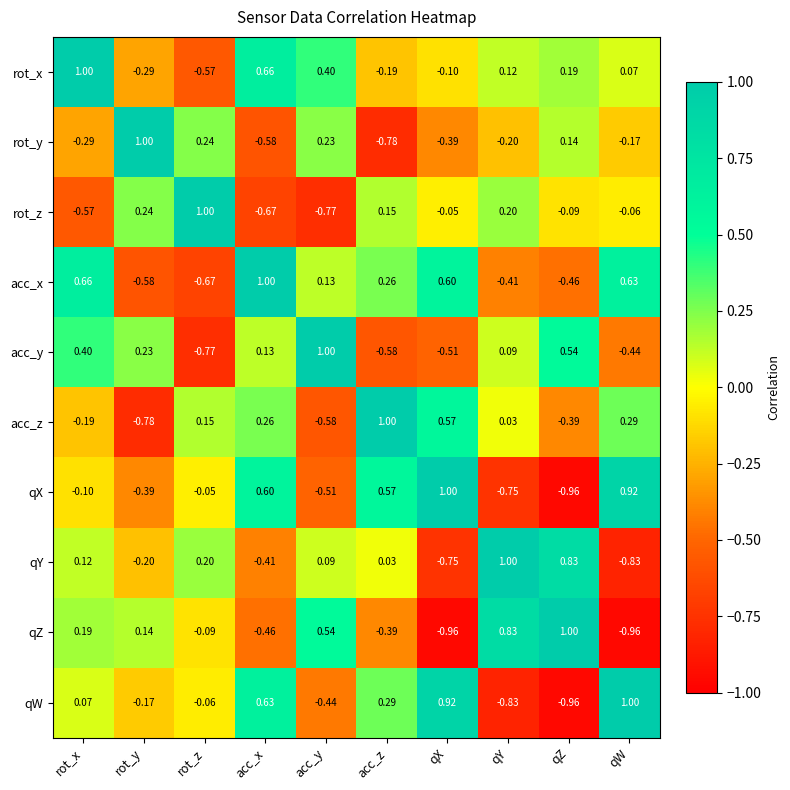

What is the difference between the highest and lowest values at acc_x?

1.7